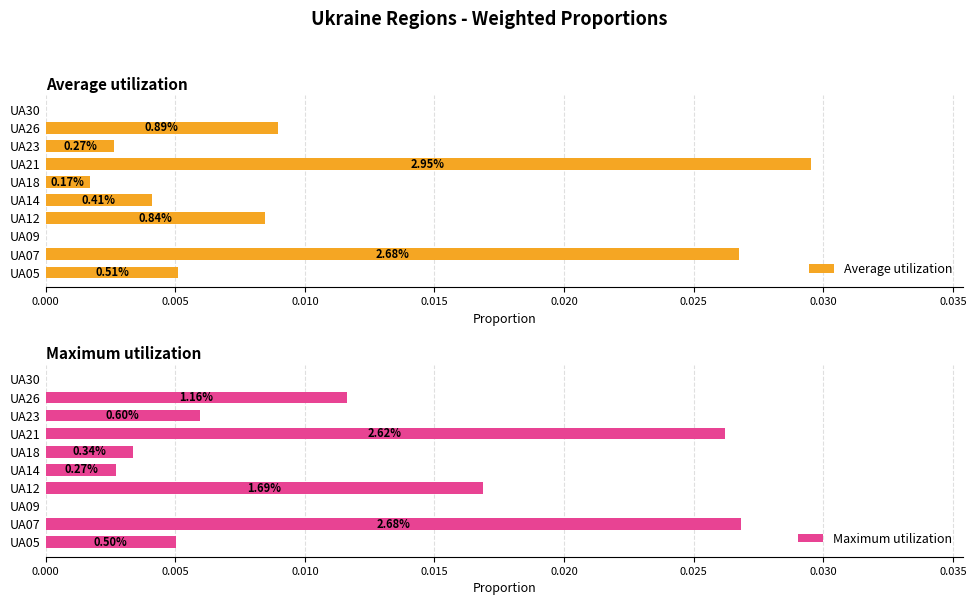

What are all the series names shown in the legend?

Average utilization, Maximum utilization